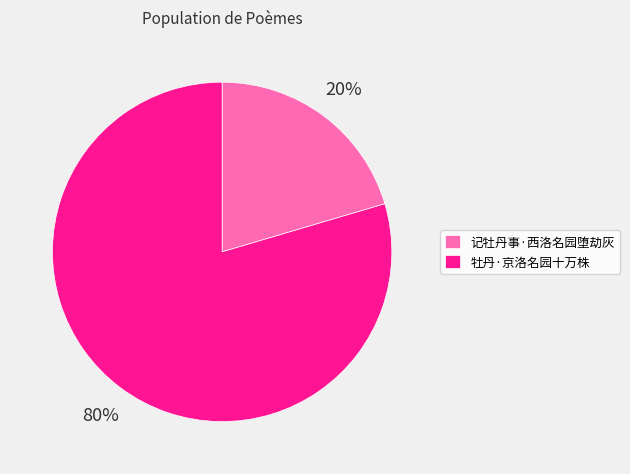

Rank the categories by value from highest to lowest.

牡丹·京洛名园十万株, 记牡丹事·西洛名园堕劫灰